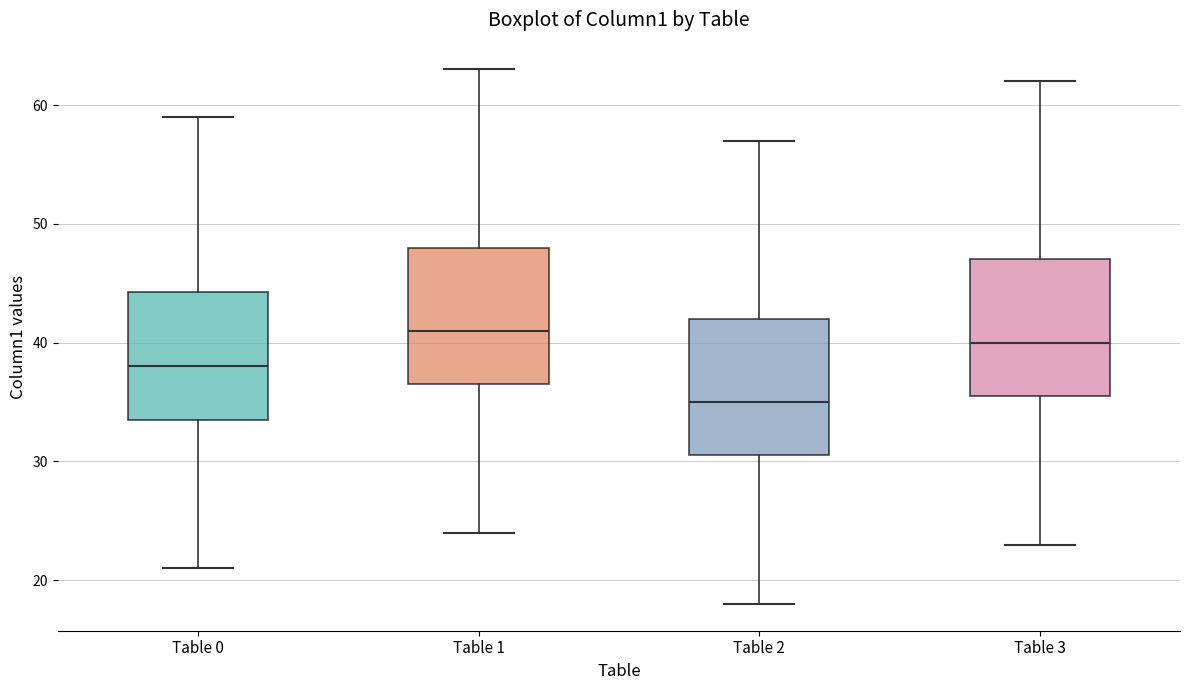

Where does the median line of the box for Table 2 sit on the y-axis? The values are not printed on the chart, so give them approximately, as read against the axis.

35